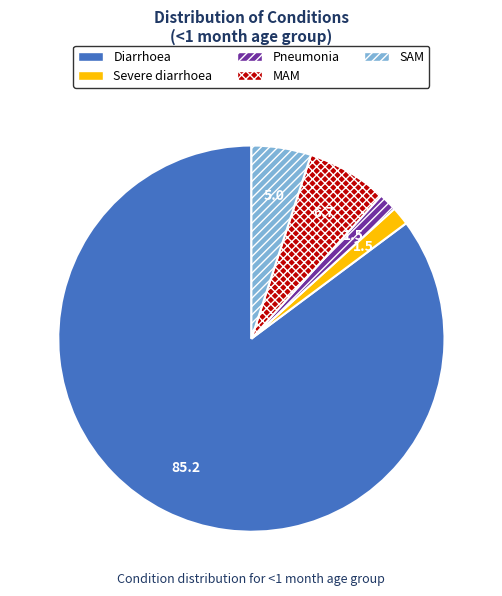

Which slice is the largest?

Diarrhoea